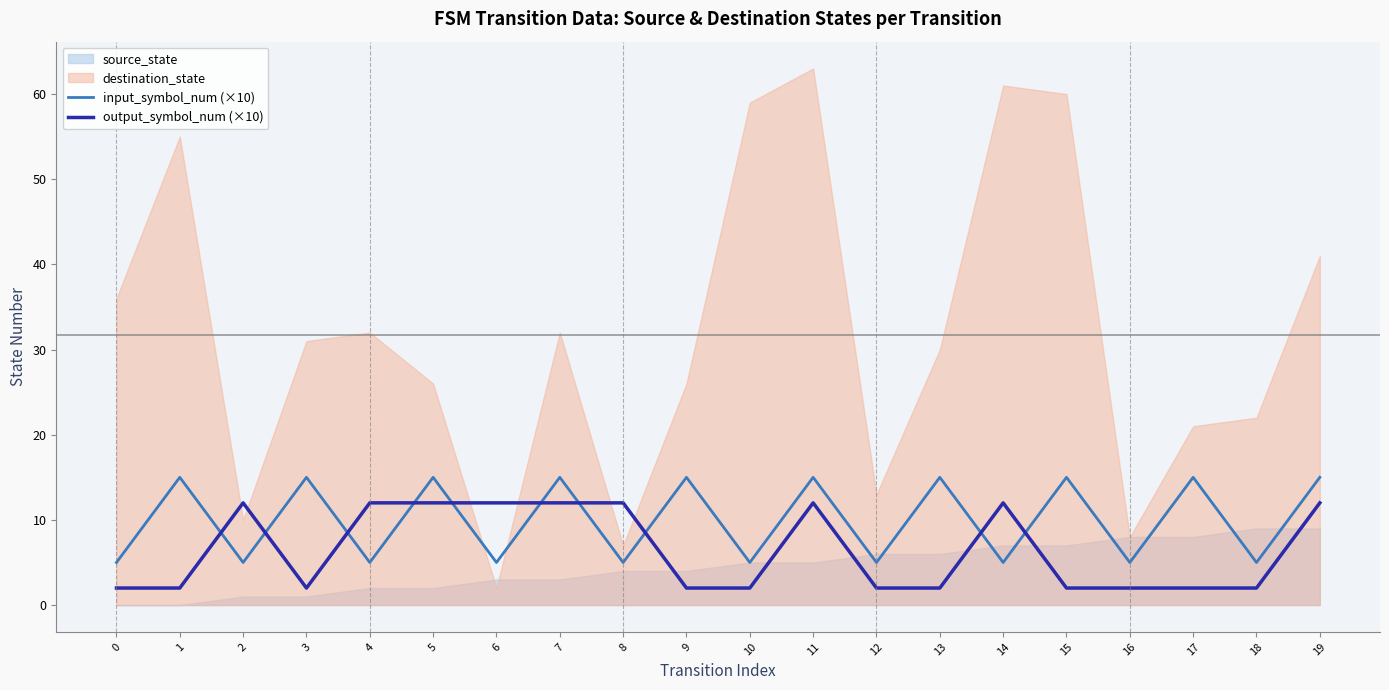

Between which two adjacent categories do output_symbol_num (×10) and input_symbol_num (×10) first intersect?

1 and 2